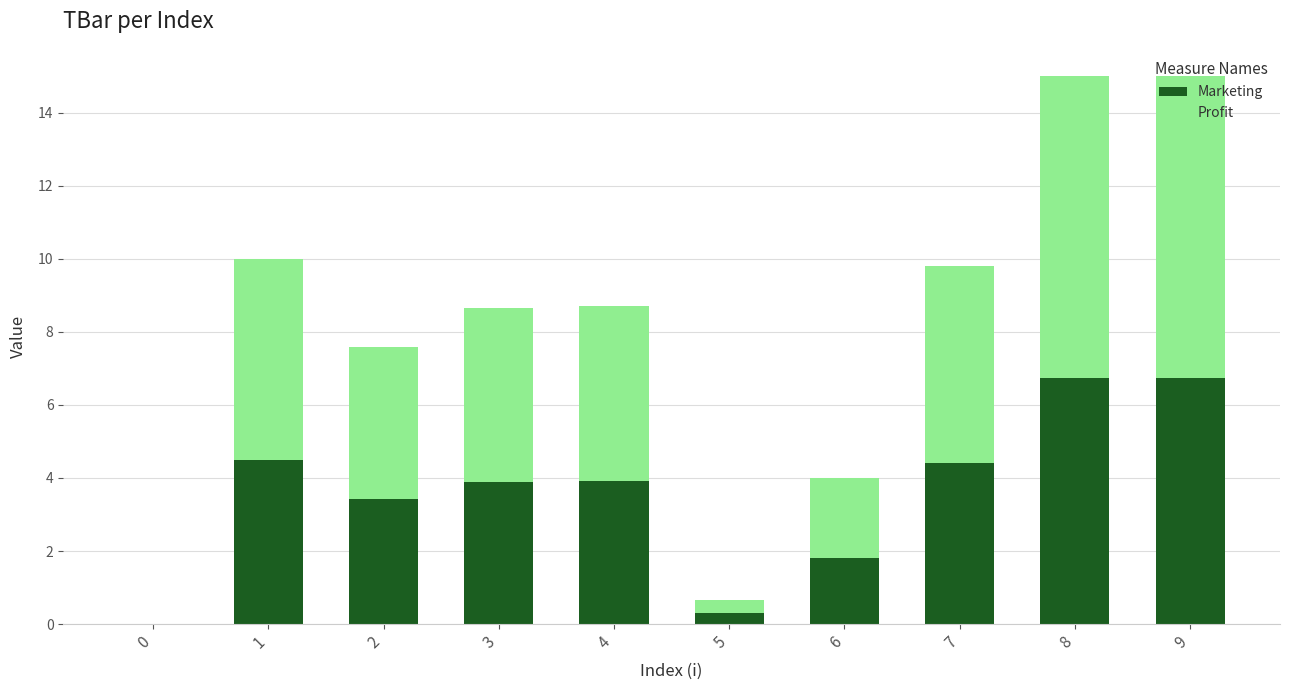

What is the sum of all Marketing values?

35.7